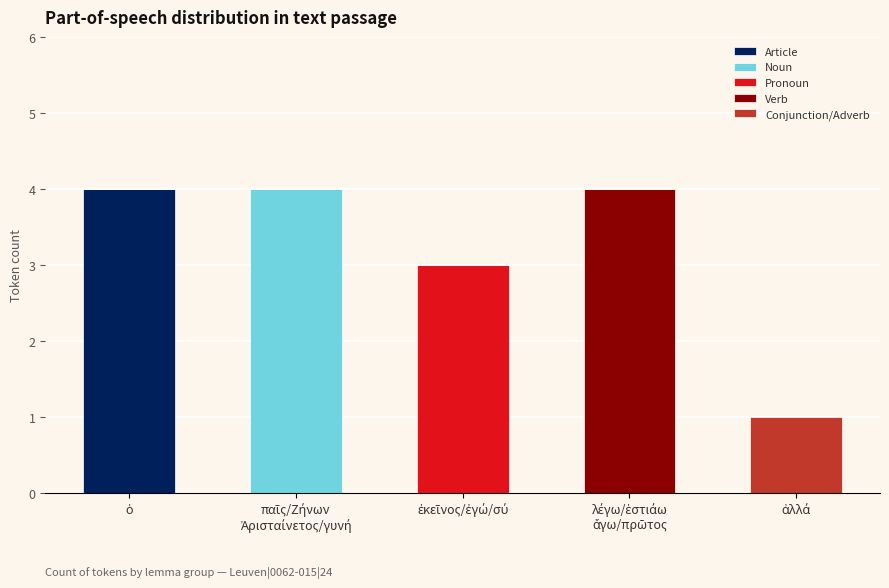

What is the maximum value for Article?

4